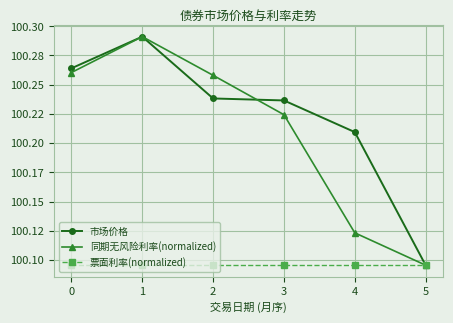

At 5, list the series in order from largest to smallest.

市场价格, 同期无风险利率(normalized), 票面利率(normalized)